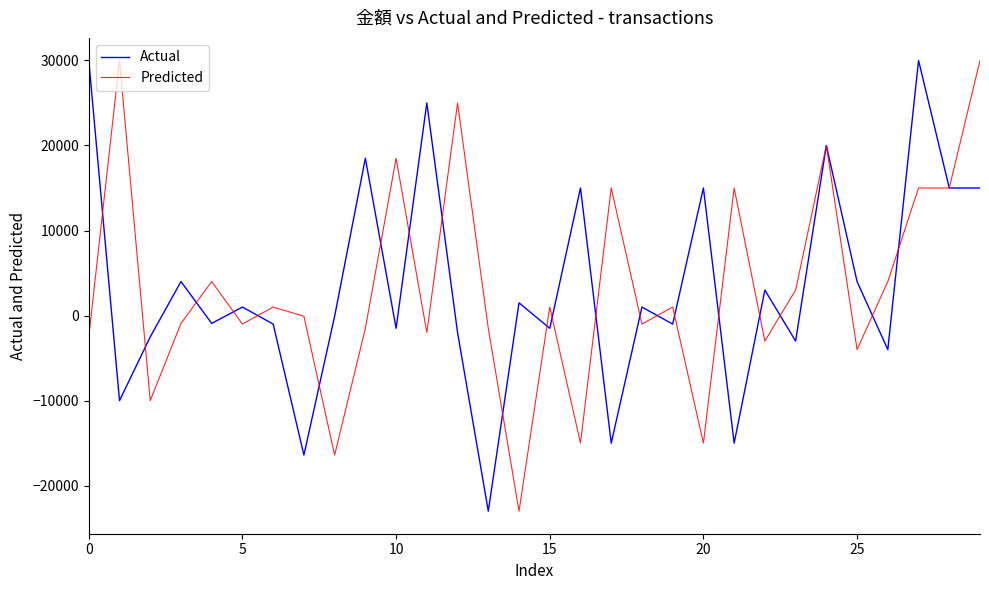

What is the minimum value for Actual?

-23000